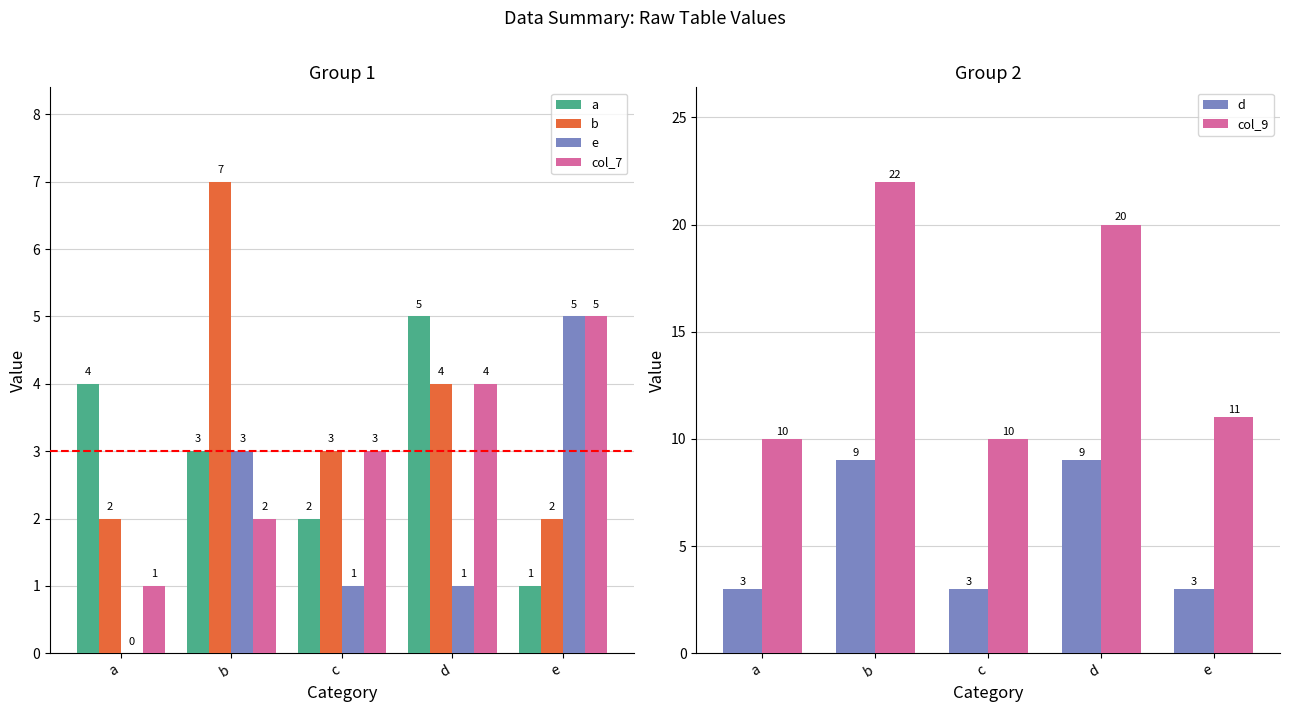

At c, list the series in order from smallest to largest.

e, a, b, col_7, d, col_9